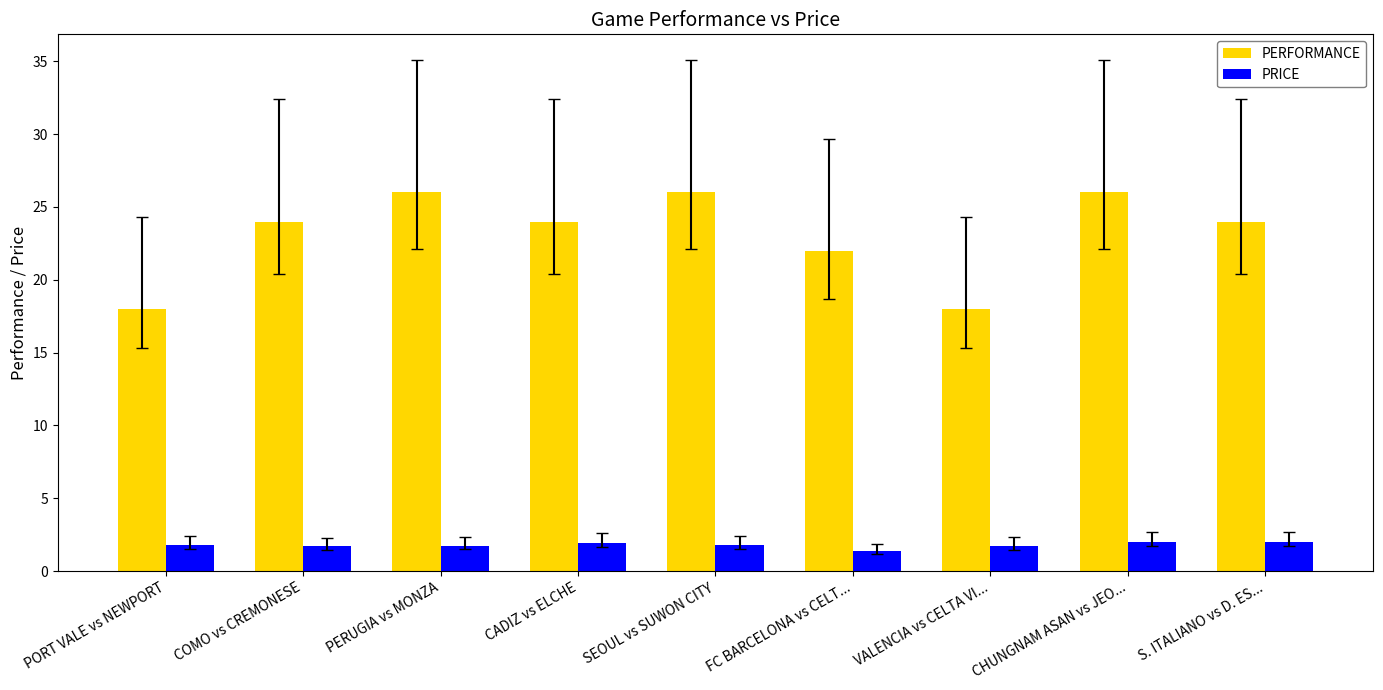

What is the minimum value for PRICE?

1.4